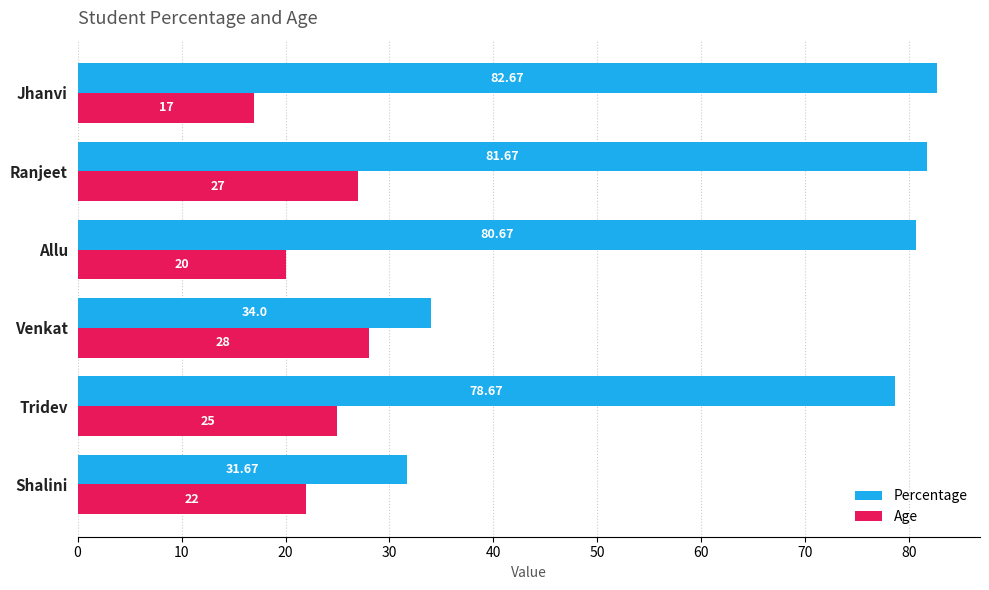

Rank the series by their average value, from lowest to highest.

Age, Percentage